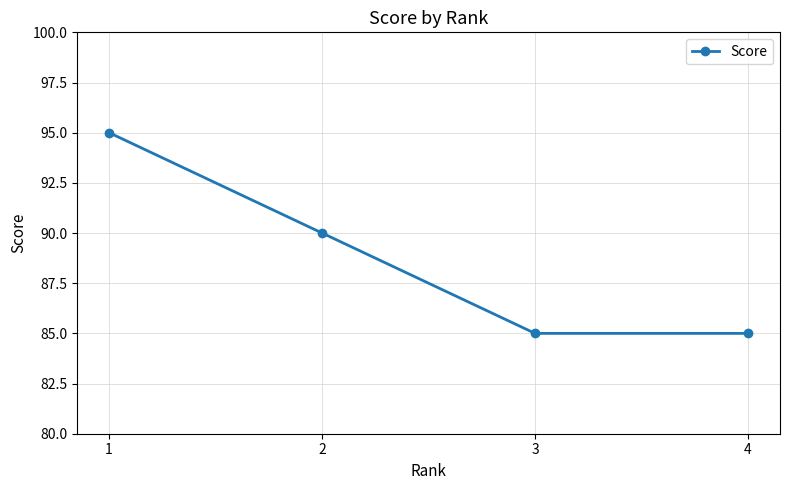

Read the value at 2, to the nearest 5.

90